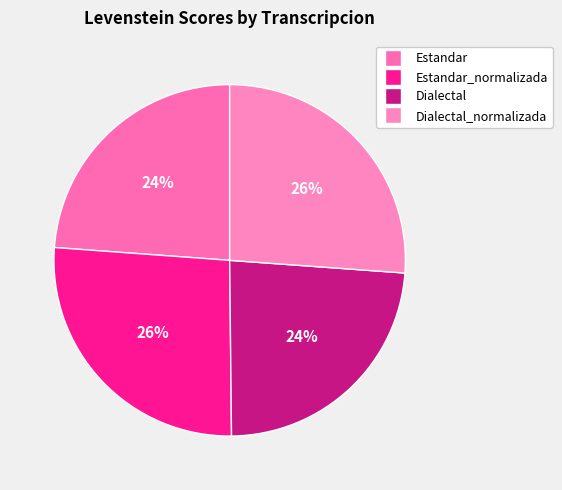

How many segments does this pie chart have?

4